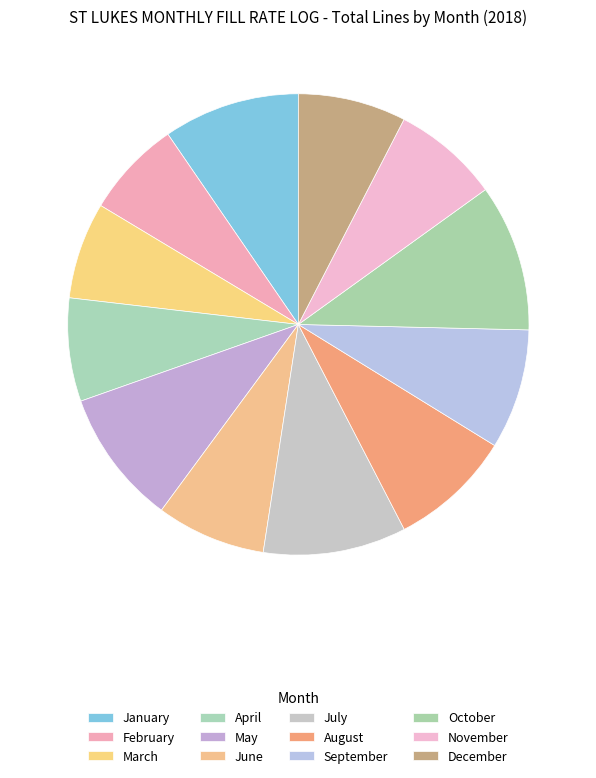

How many segments does this pie chart have?

12